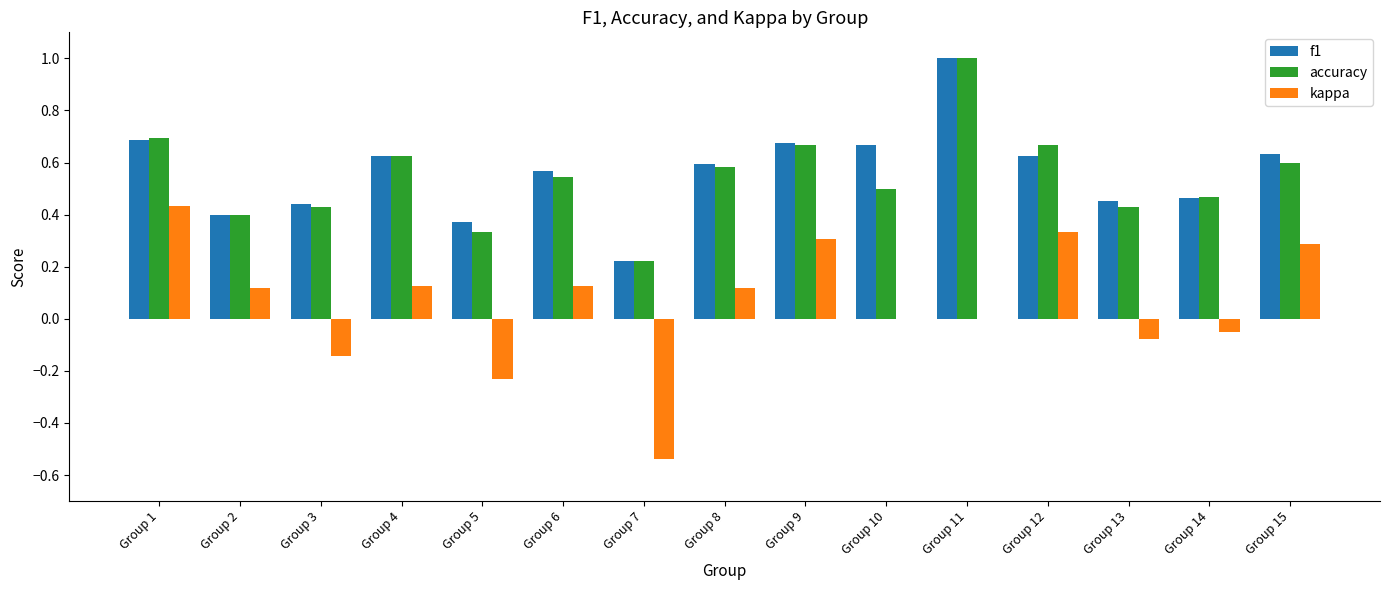

Is the value of kappa at Group 9 greater than the value of accuracy at Group 6?

No